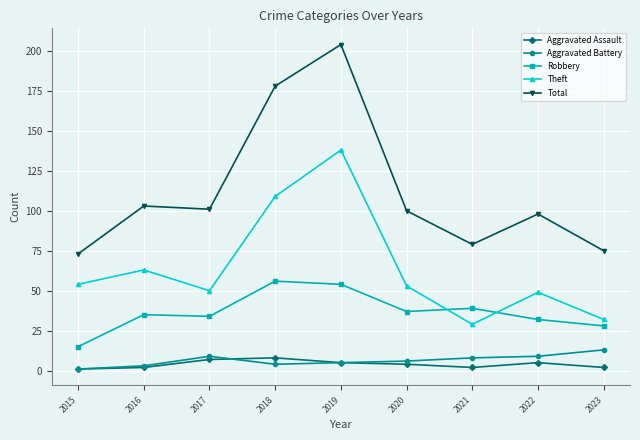

What is the value of the Theft point at the 2nd from the left?

63